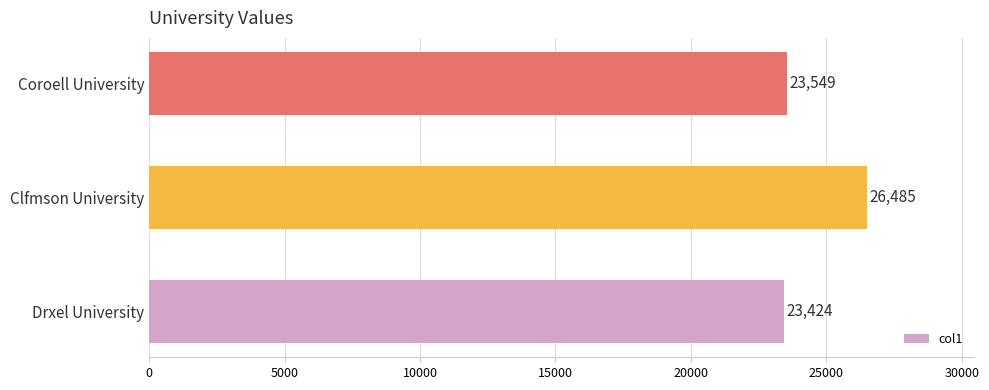

What value does the data have at Drxel University?

23423.9